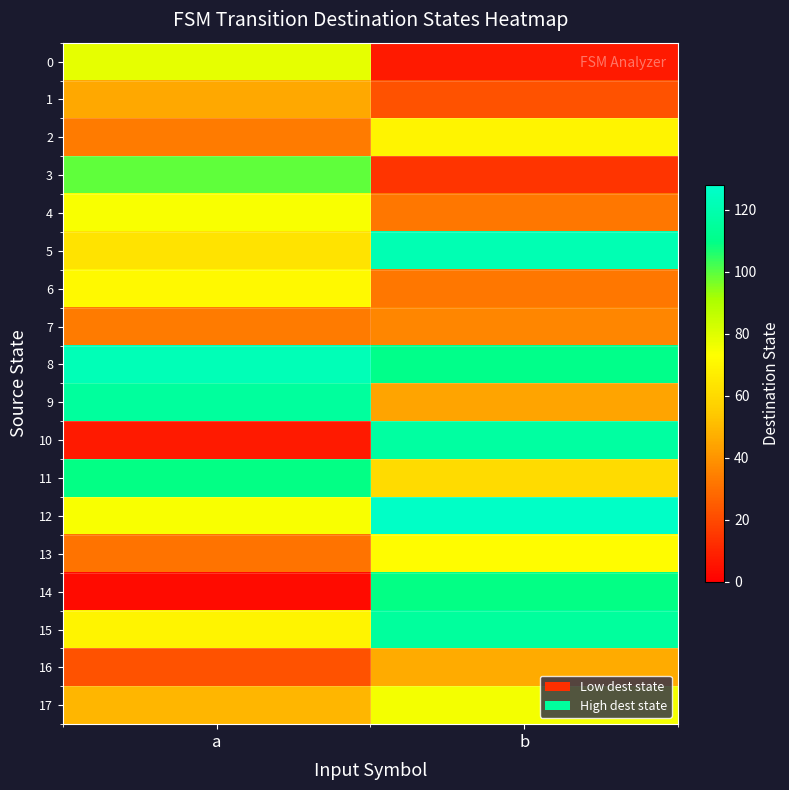

Which series has the largest total across all categories?

8